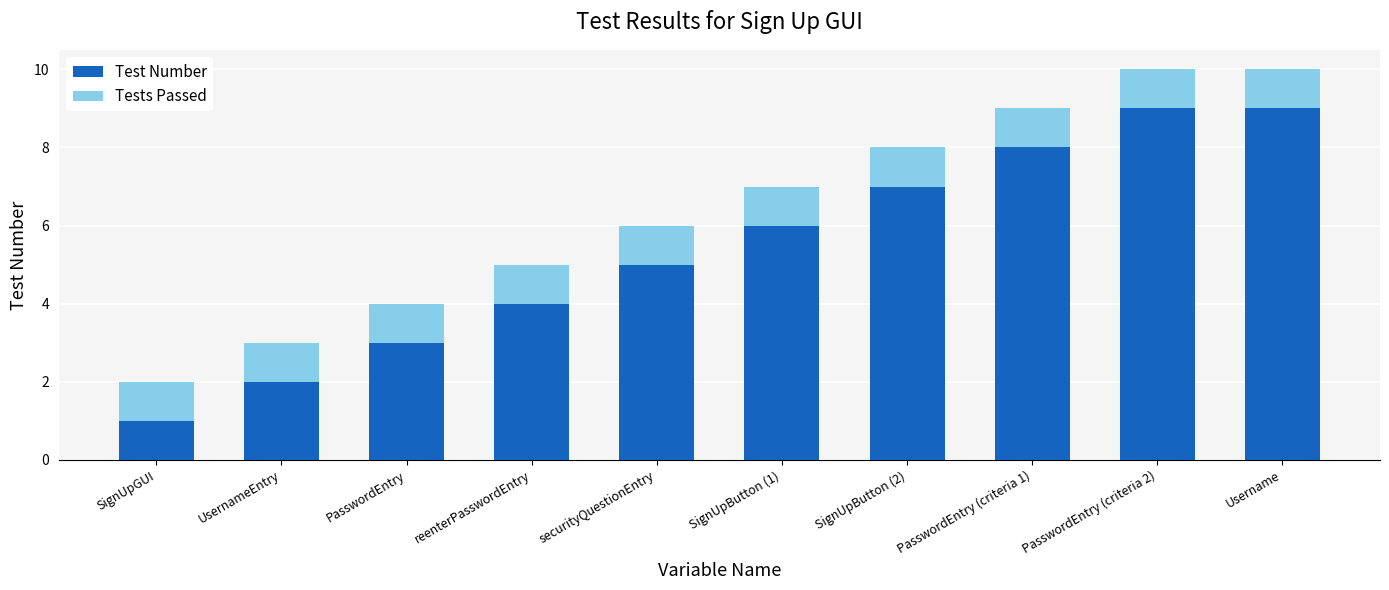

What is the total value across all series at UsernameEntry?

3